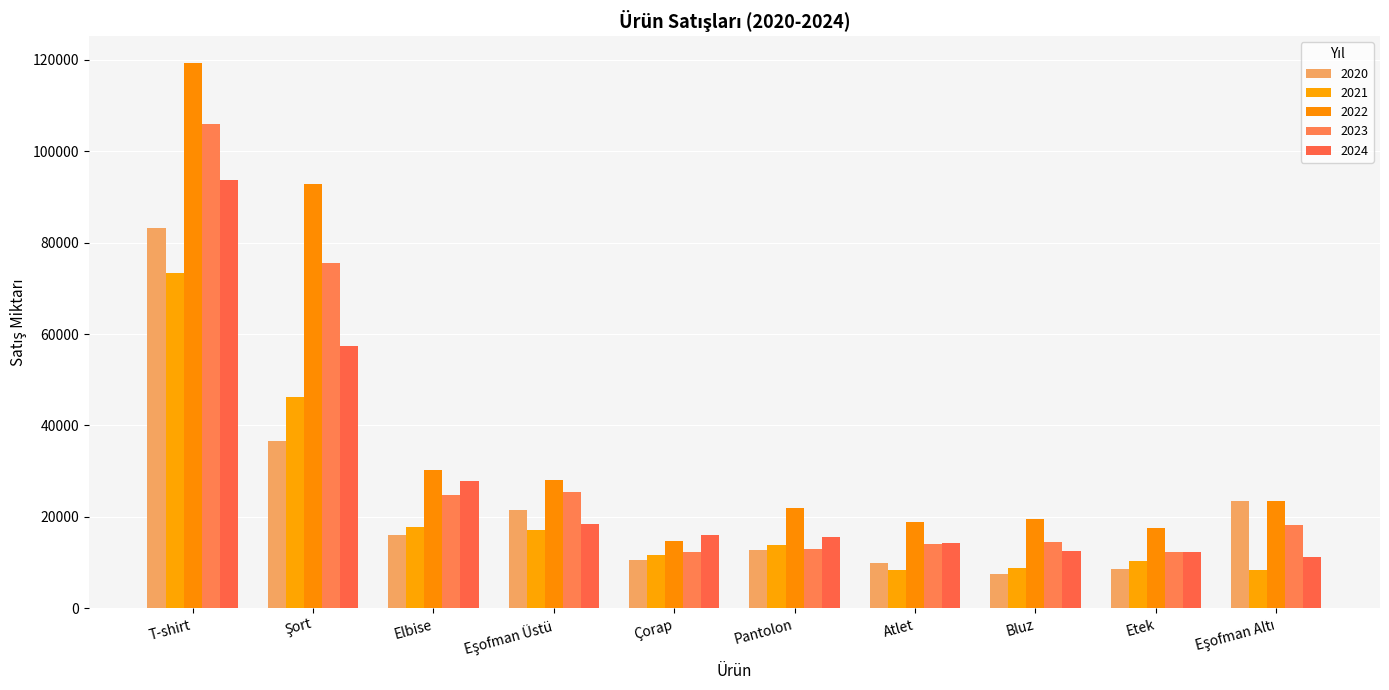

At Atlet, list the series in order from largest to smallest.

2022, 2024, 2023, 2020, 2021